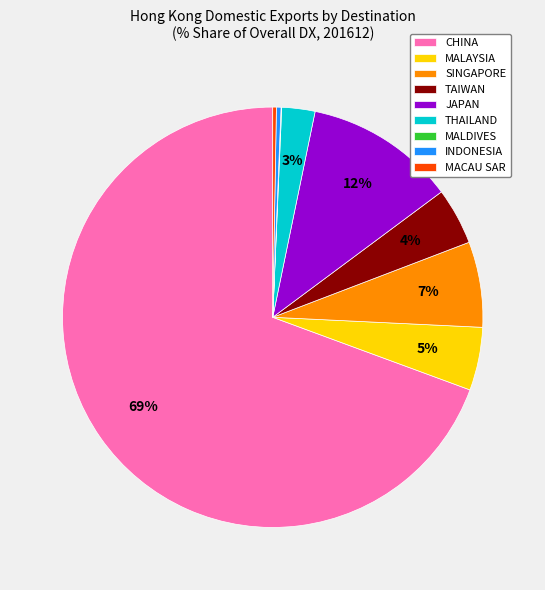

What is the largest slice in the pie chart?

CHINA